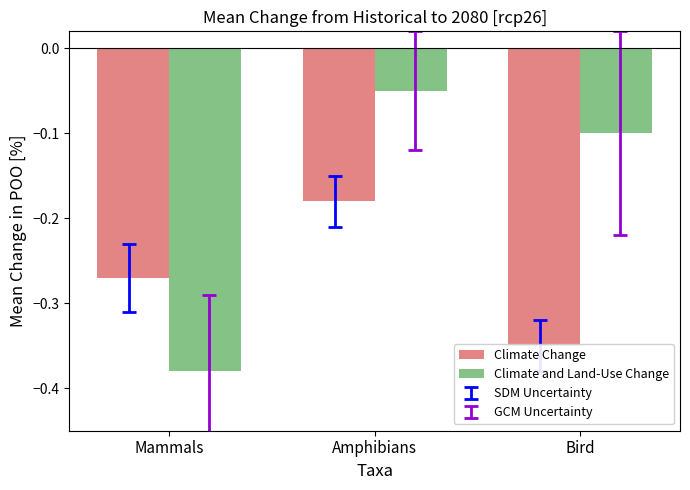

What is the spread (max minus min) of values at Amphibians?

0.1